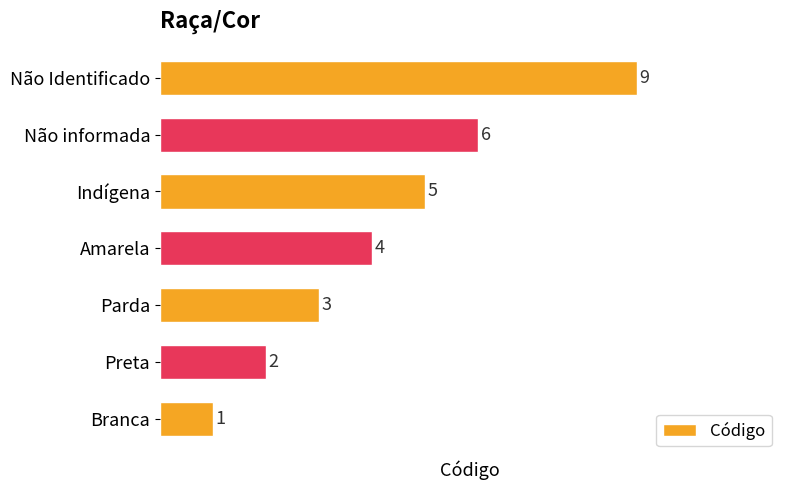

Rank the categories by value from highest to lowest.

Não Identificado, Não informada, Indígena, Amarela, Parda, Preta, Branca